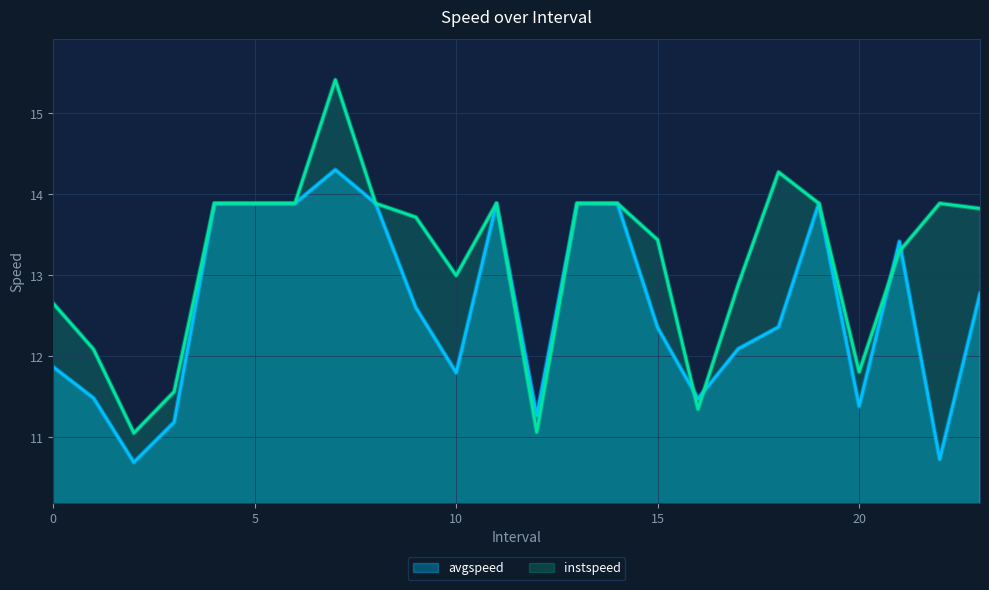

Is the value of avgspeed at 12.0 greater than the value of instspeed at 16.0?

No